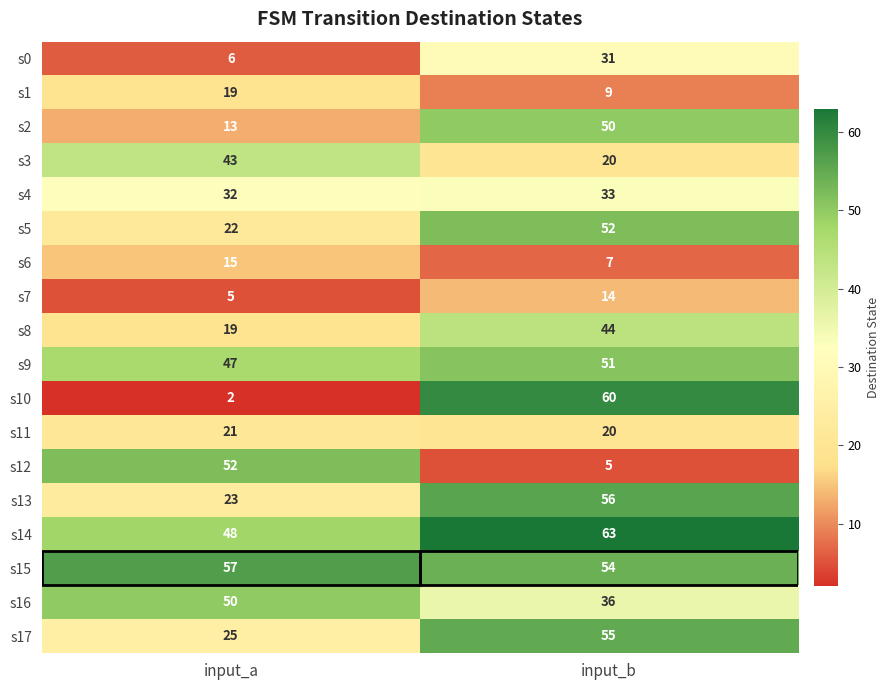

The value of s4 at input_a is 32. True or false?

True